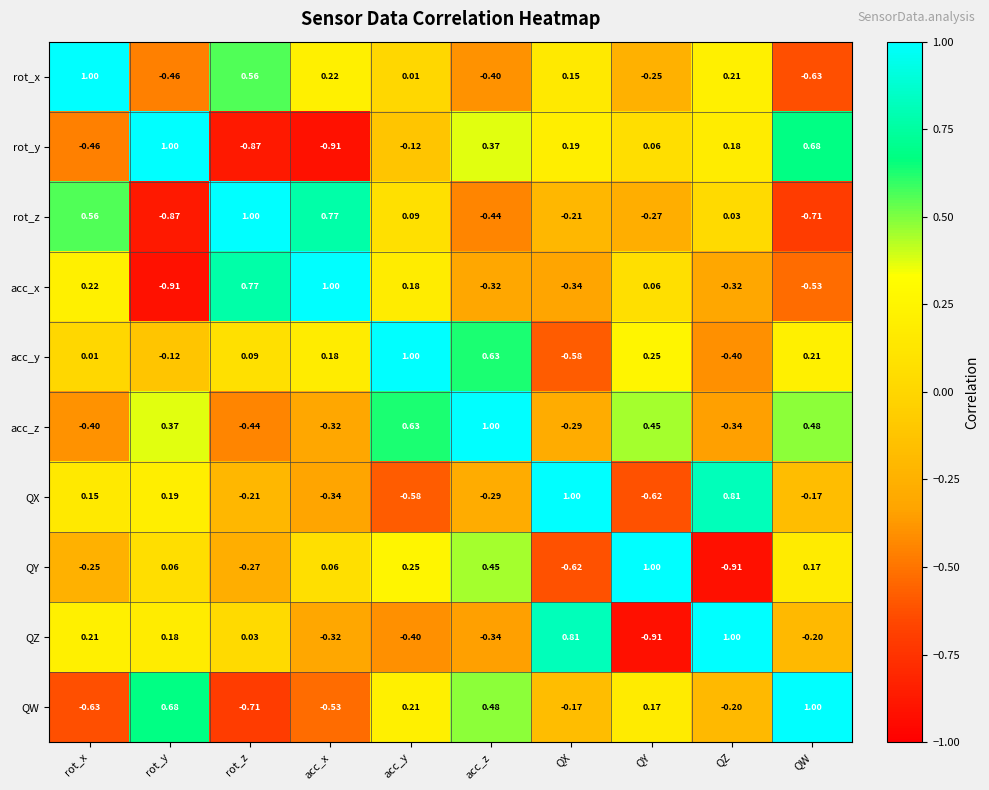

At which label does rot_y reach its peak?

rot_y